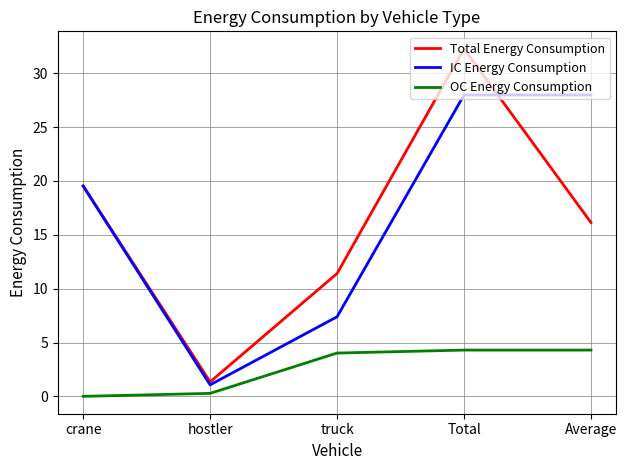

Which category has the highest value in the Total Energy Consumption series?

Total